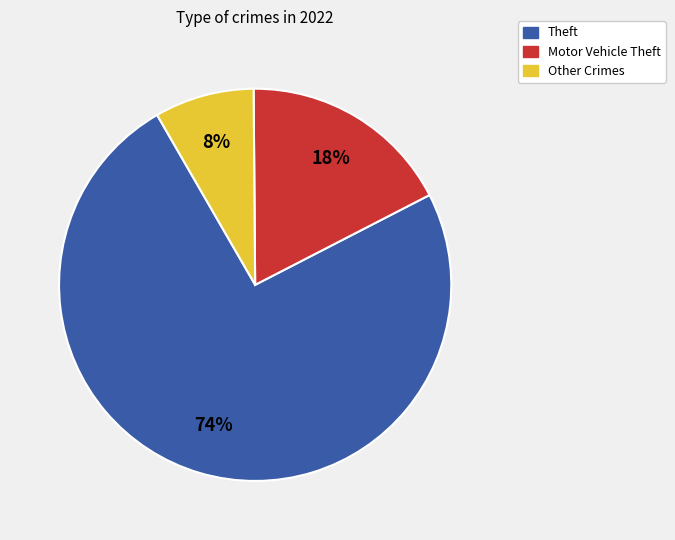

How many segments does this pie chart have?

3